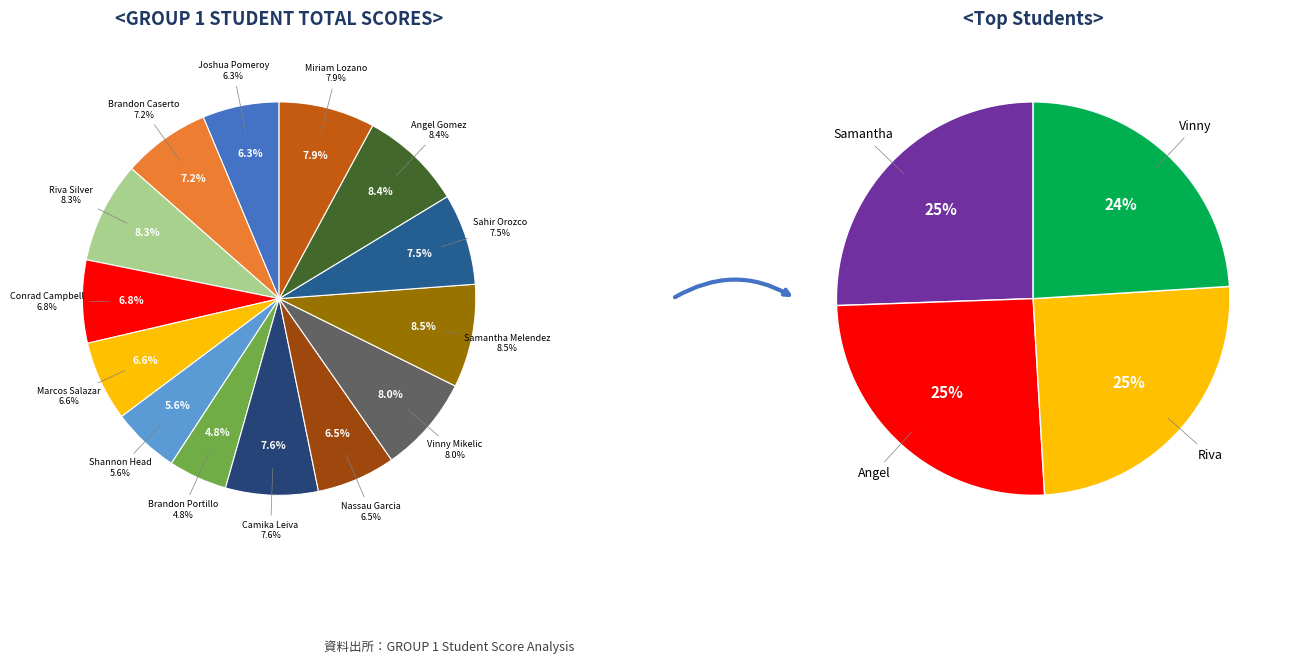

To the nearest percent, what is the difference between the largest and smallest slice percentages?

4%